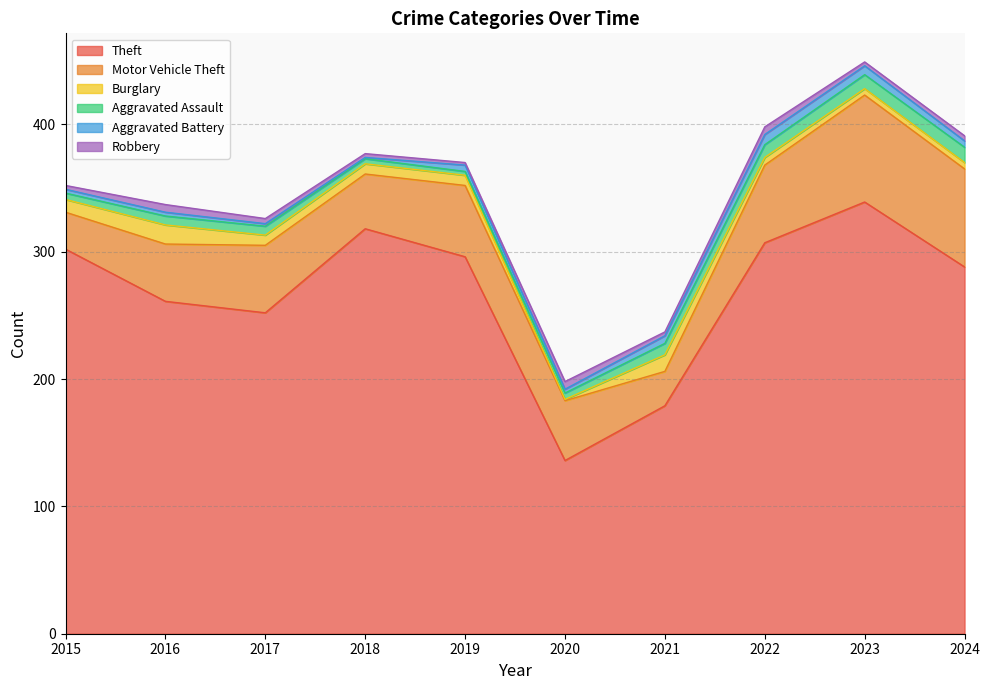

At how many categories does at least one series exceed 315?

2